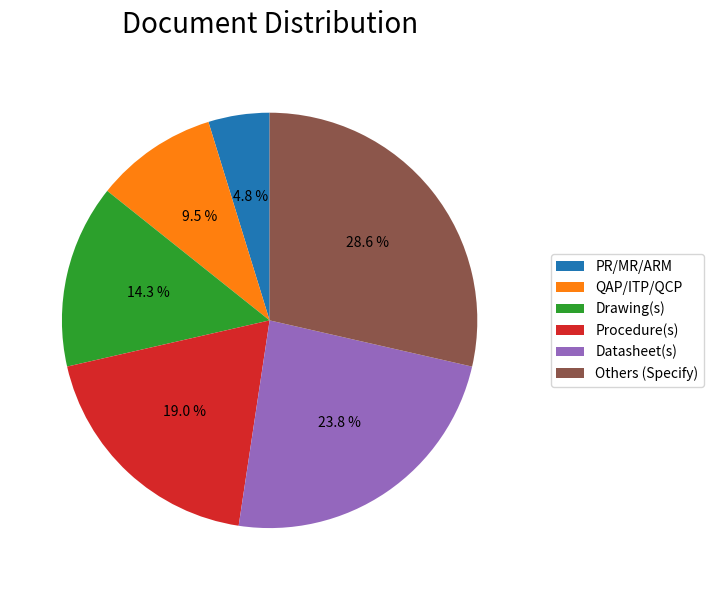

To the nearest percent, what is the difference between the Datasheet(s) and PR/MR/ARM slice percentages?

19%